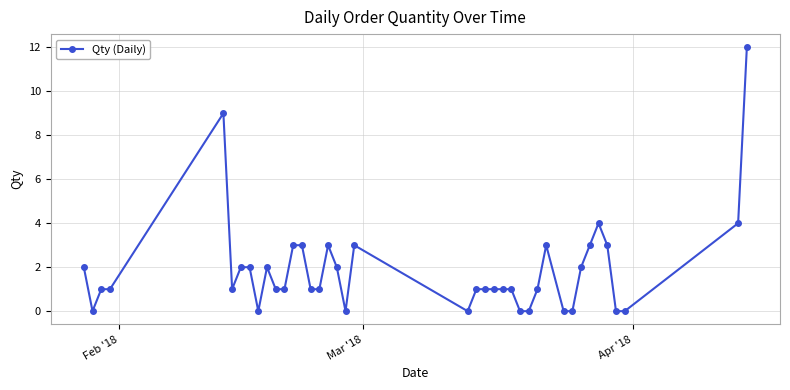

How many series are shown in this chart?

1